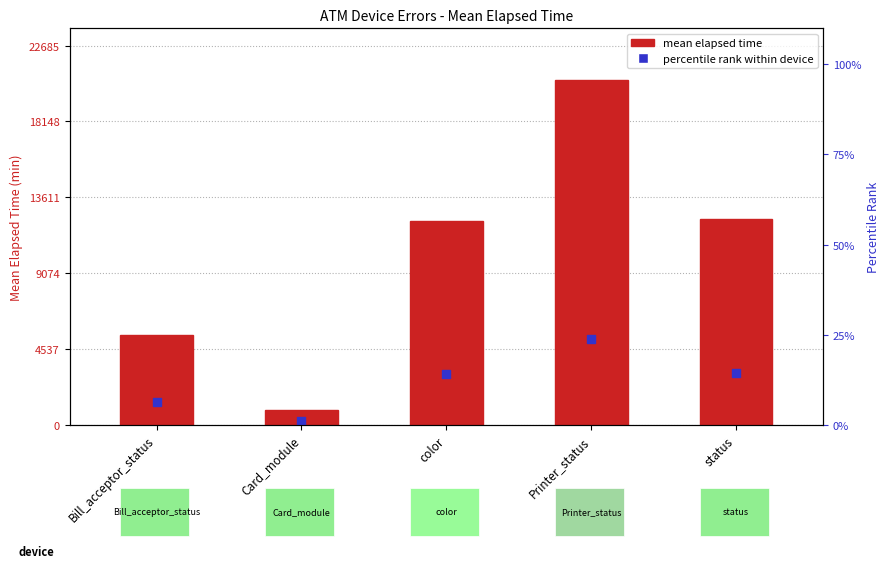

How many values are below 12181?

2